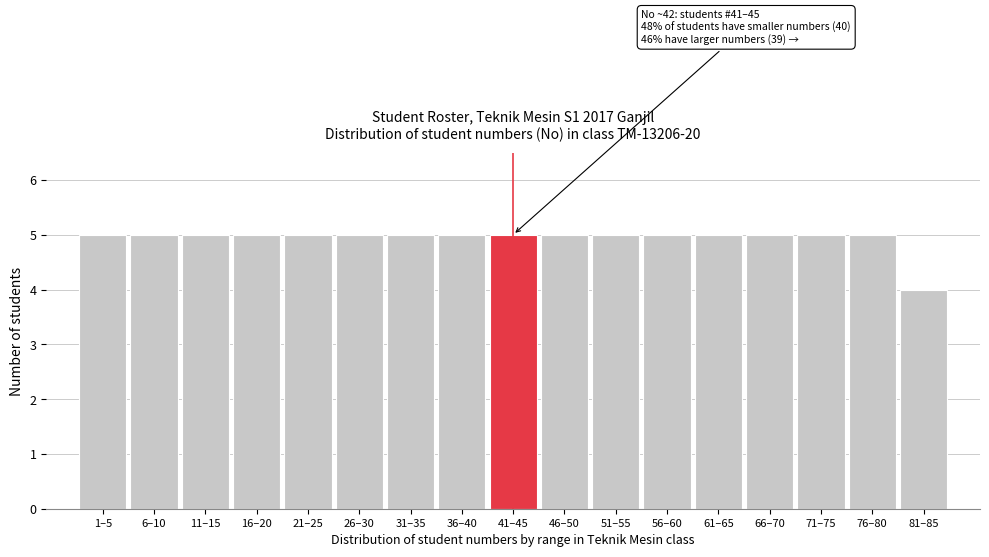

Reading left to right, list all the values displayed in this chart.

1–5=5	6–10=5	11–15=5	16–20=5	21–25=5	26–30=5	31–35=5	36–40=5	41–45=5	46–50=5	51–55=5	56–60=5	61–65=5	66–70=5	71–75=5	76–80=5	81–85=4